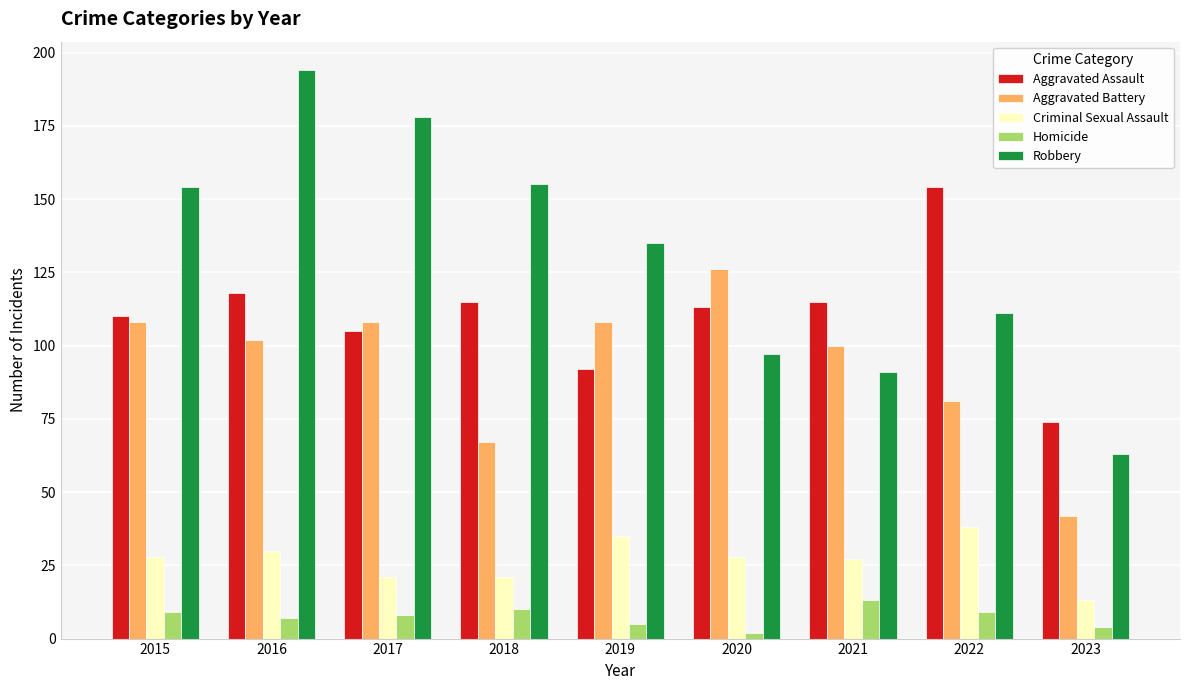

Reading left to right, what are all the values shown in this chart?

Aggravated Assault: 110	118	105	115	92	113	115	154	74
Aggravated Battery: 108	102	108	67	108	126	100	81	42
Criminal Sexual Assault: 28	30	21	21	35	28	27	38	13
Homicide: 9	7	8	10	5	2	13	9	4
Robbery: 154	194	178	155	135	97	91	111	63